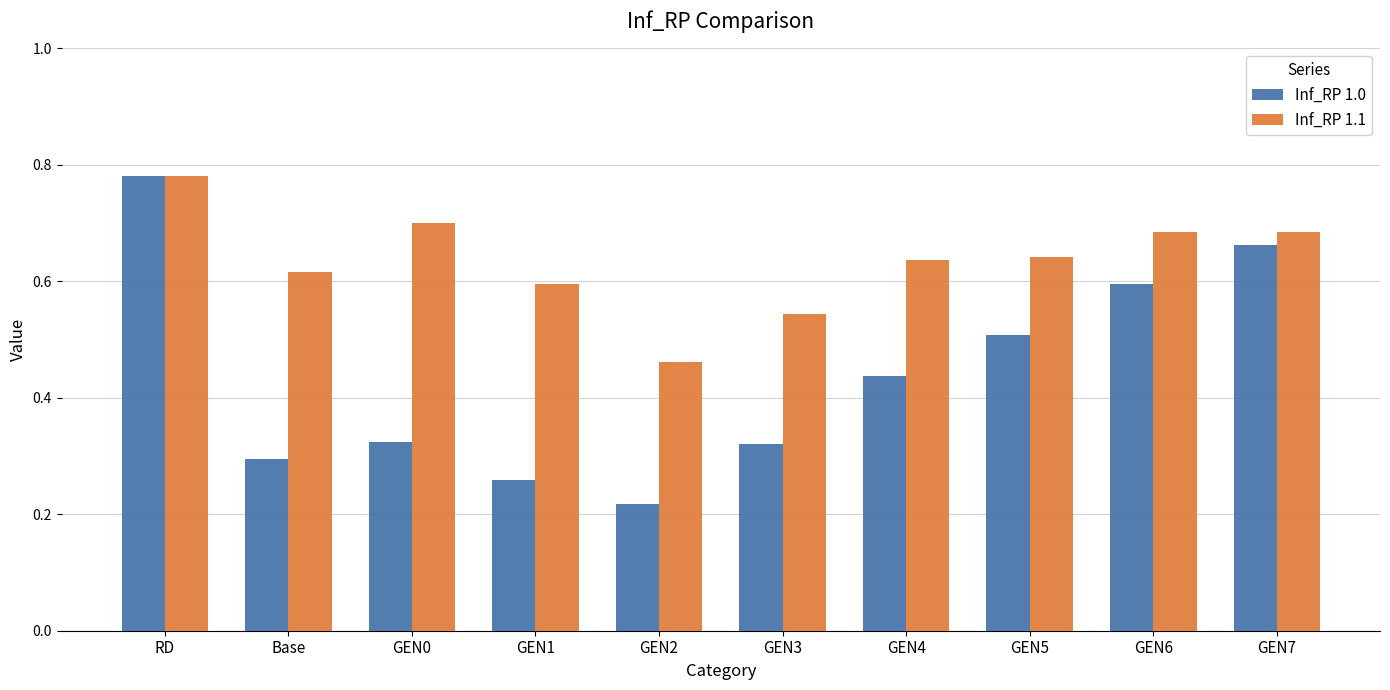

Which category has the lowest value in the Inf_RP 1.1 series?

GEN2